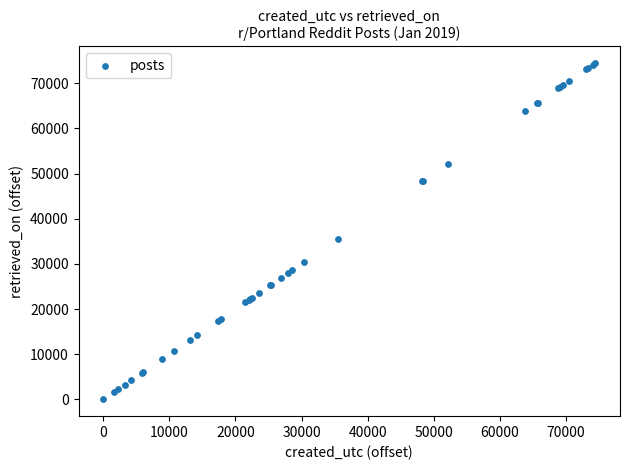

What Y value in the scatter plot is closest to 37218?

35583